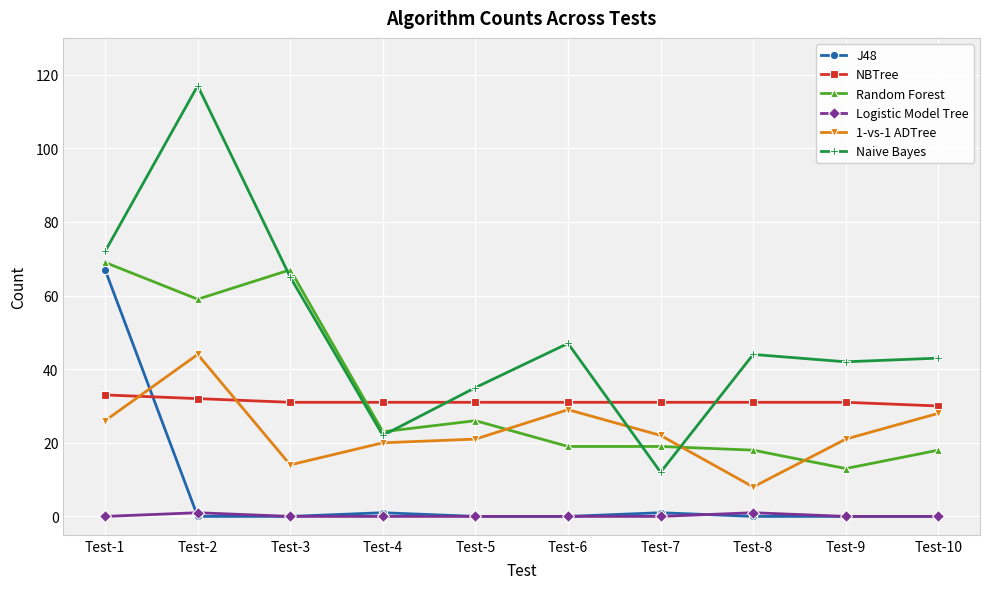

Reading left to right, what are all the values shown in this chart?

J48: 67	0	0	1	0	0	1	0	0	0
NBTree: 33	32	31	31	31	31	31	31	31	30
Random Forest: 69	59	67	23	26	19	19	18	13	18
Logistic Model Tree: 0	1	0	0	0	0	0	1	0	0
1-vs-1 ADTree: 26	44	14	20	21	29	22	8	21	28
Naive Bayes: 72	117	65	22	35	47	12	44	42	43